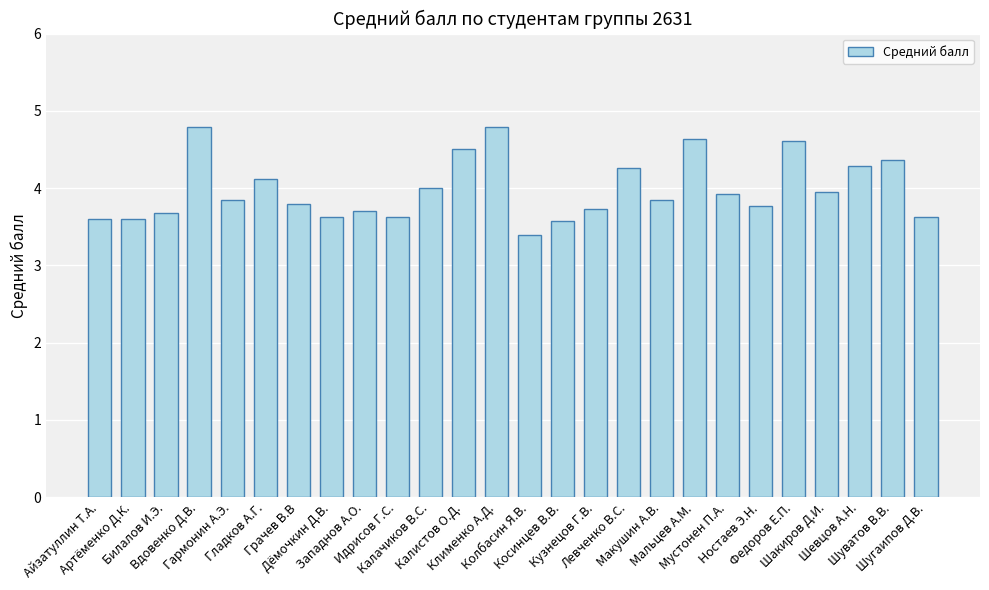

What is the change in value from Калачиков В.С. to Макушин А.В.?

-0.2